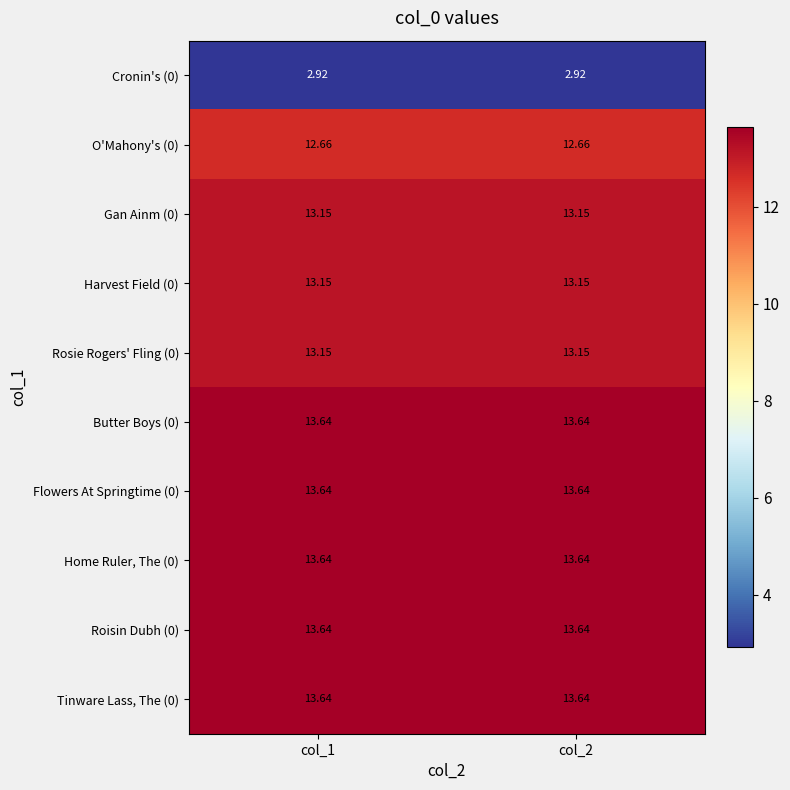

Is the value of Butter Boys (0) at col_1 greater than the value of Gan Ainm (0) at col_1?

Yes